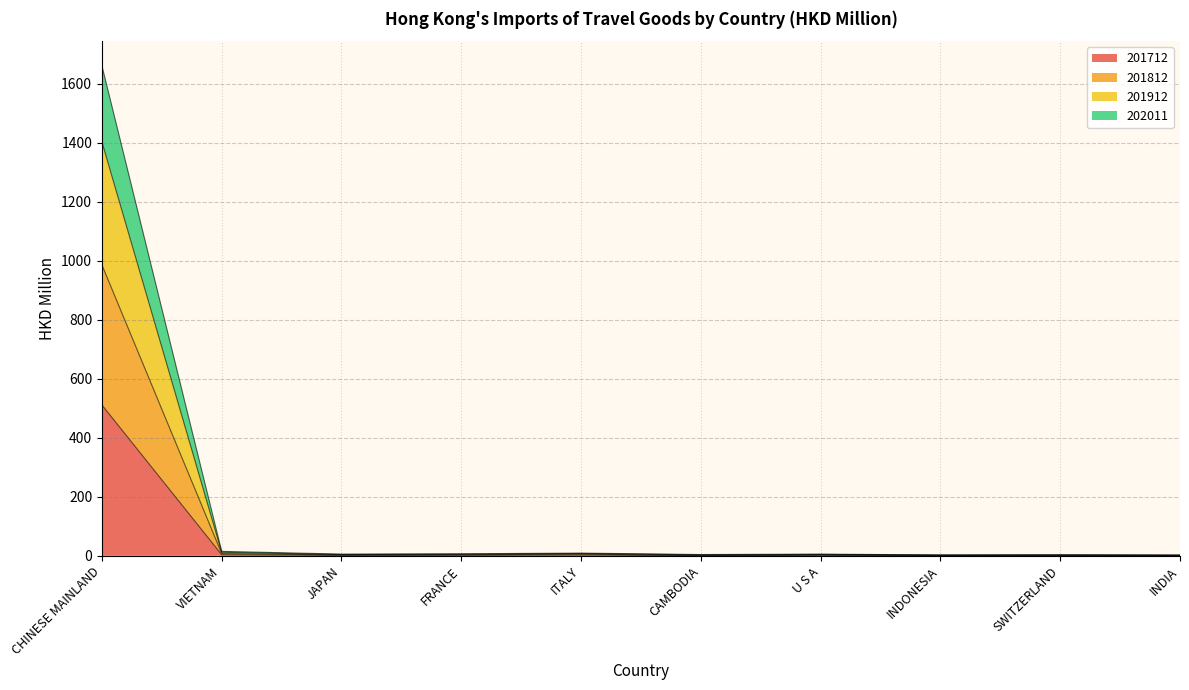

Rank the series at FRANCE from lowest to highest value.

201712, 201812, 202011, 201912